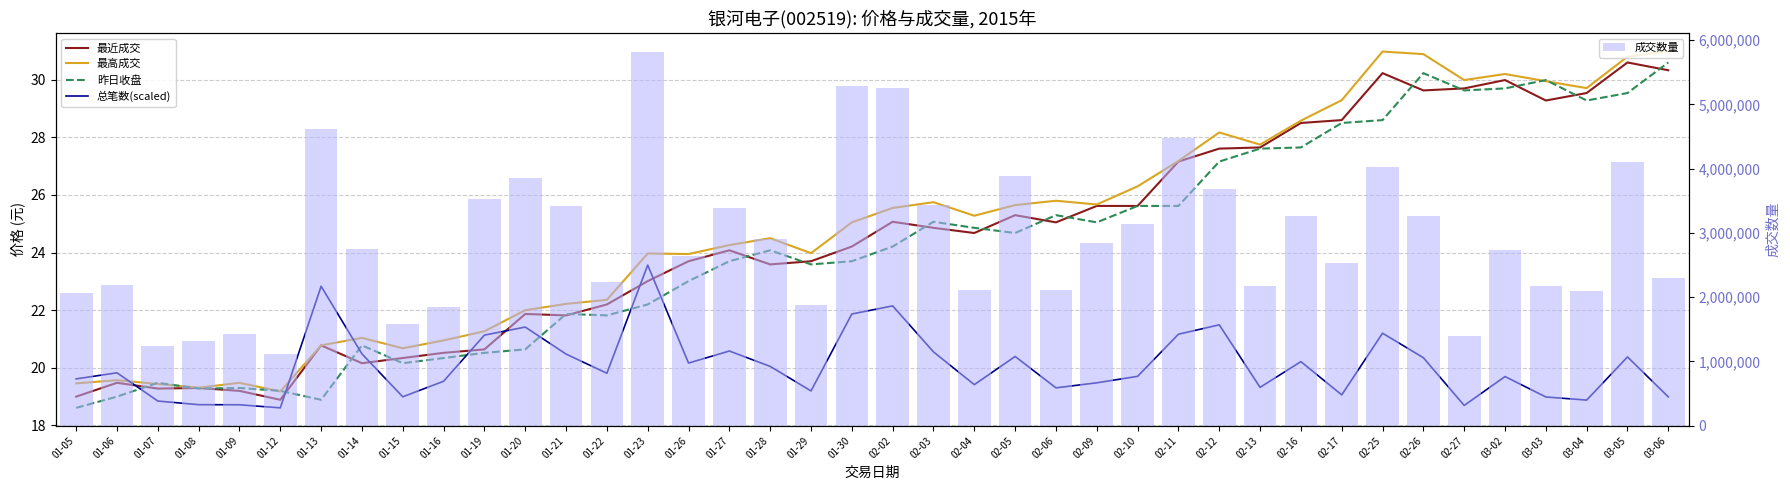

What is the label of the 23rd bar from the right?

01-28